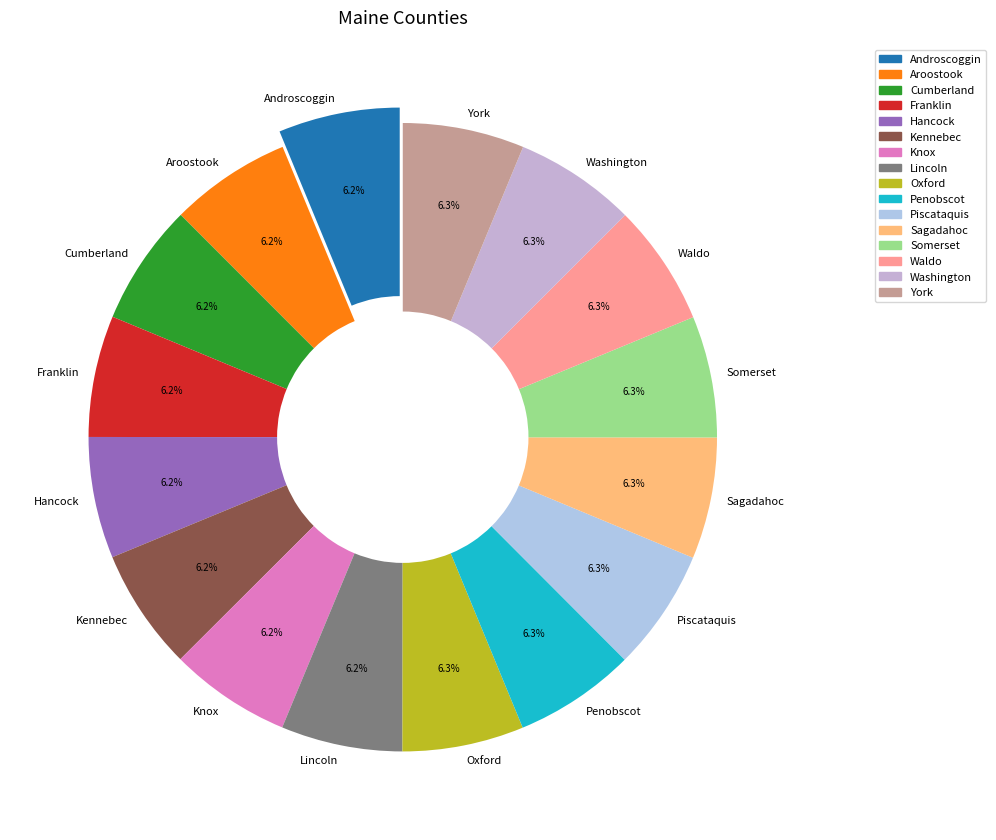

Approximately how many times larger is the value at Cumberland compared to Franklin?

1.0